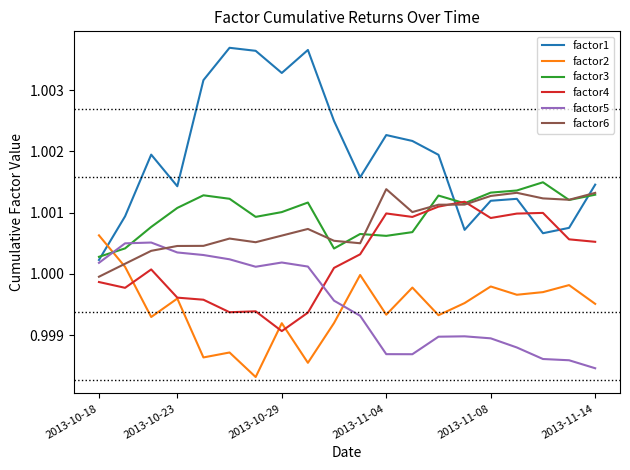

Which series has the largest total across all categories?

factor1